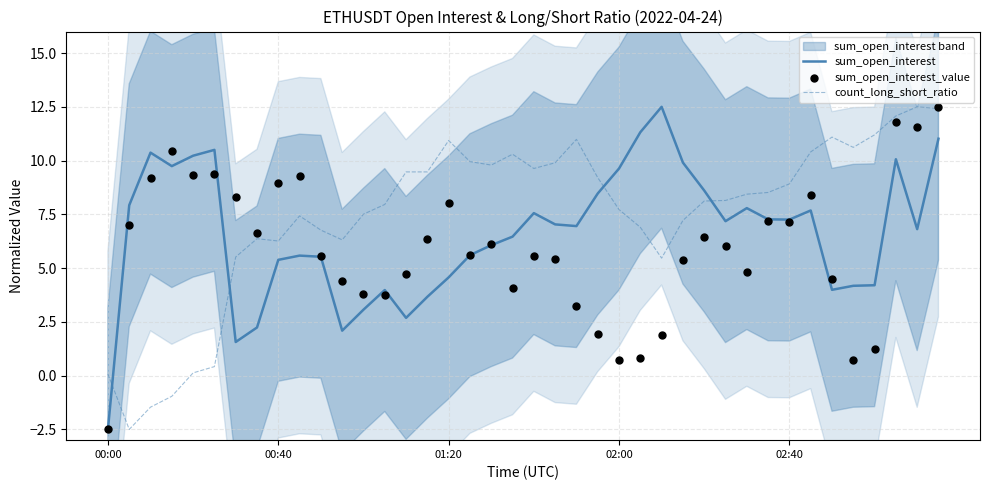

Which series reaches the minimum Y coordinate?

sum_open_interest